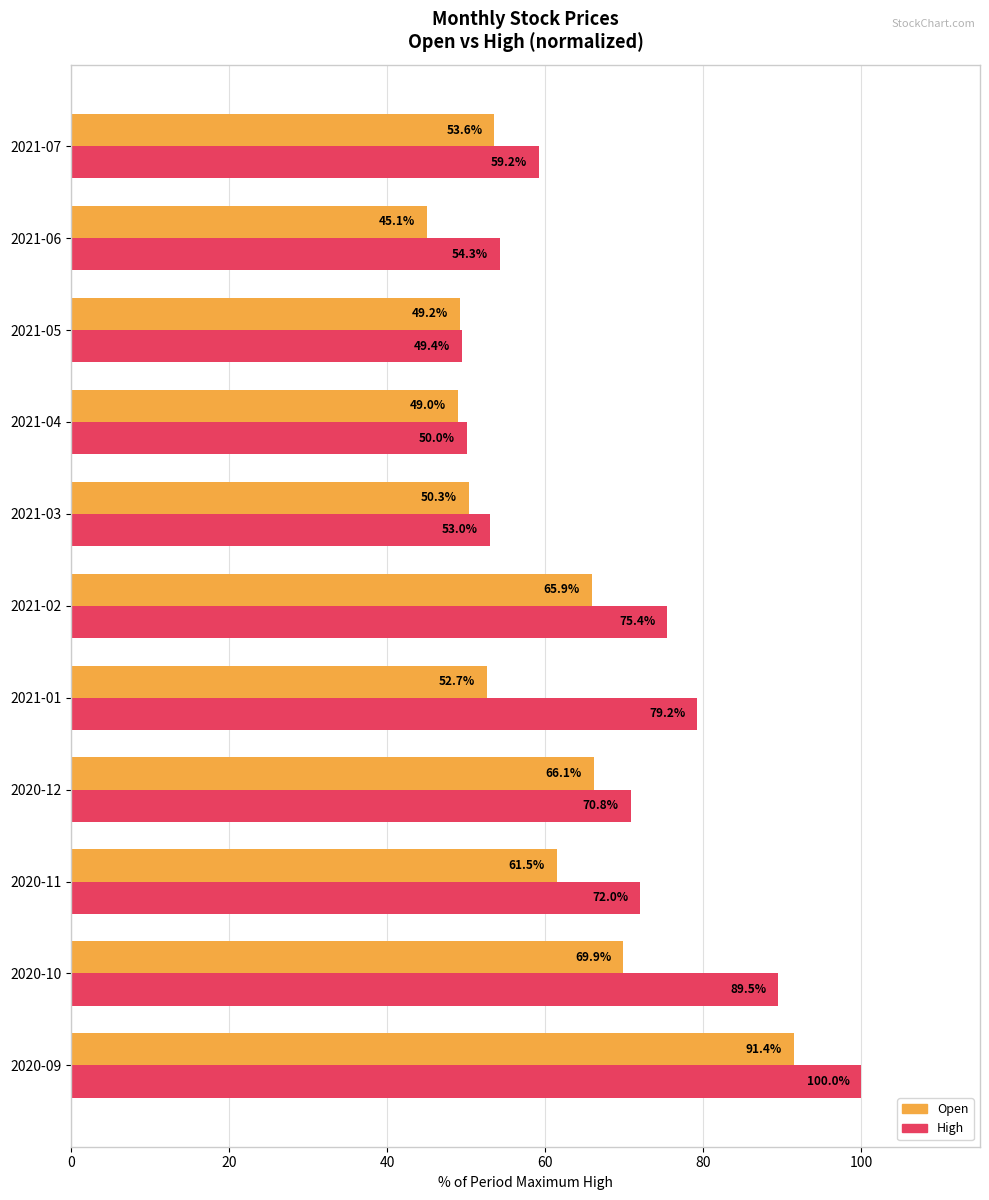

Which category has the lowest value across all series?

2021-06